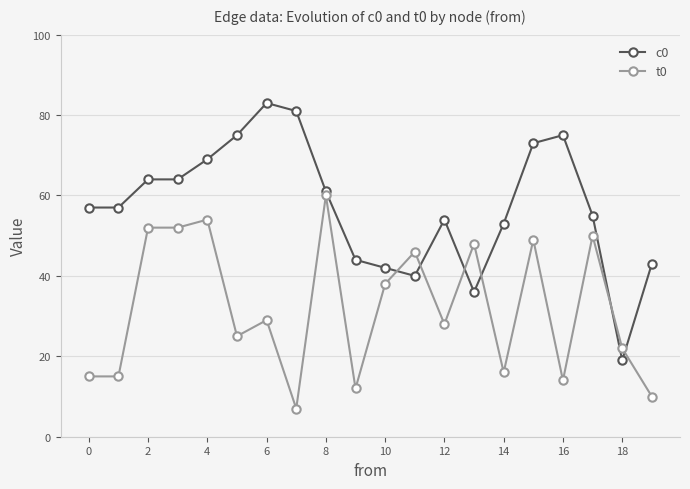

Does the chart display data point markers on the line(s)?

Yes